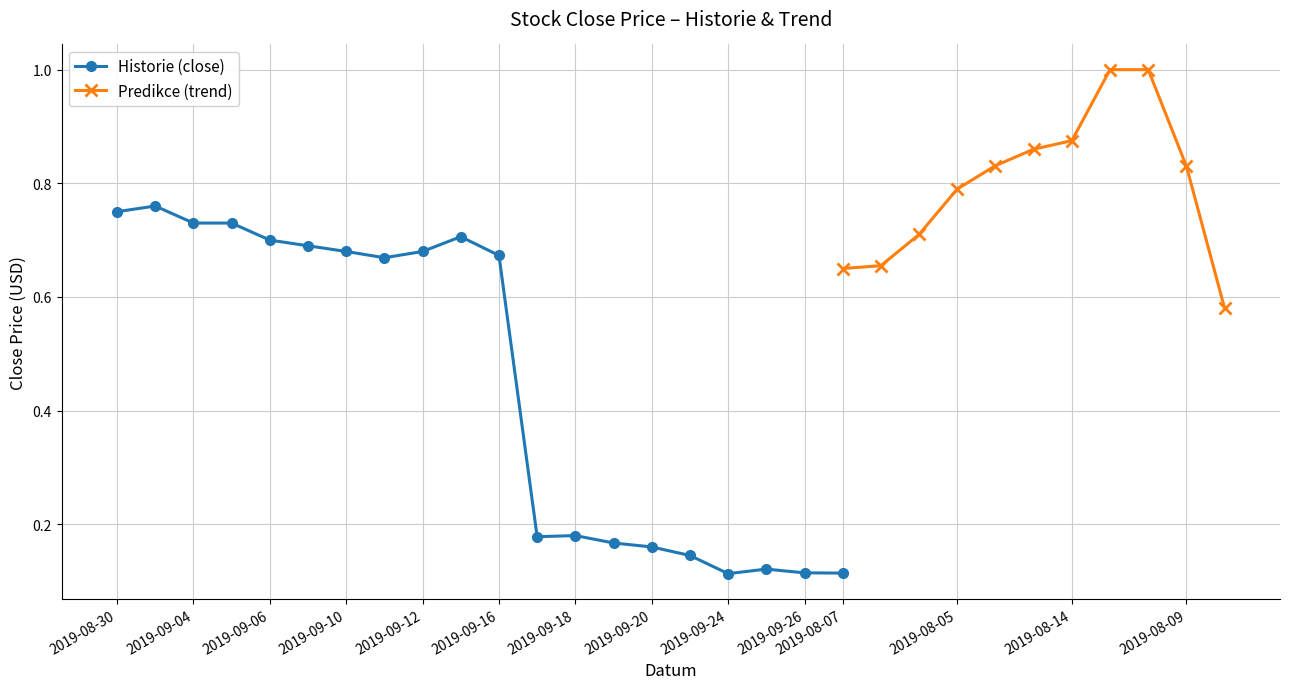

True or false: Predikce (trend) has more than 2 interior local peaks.

False